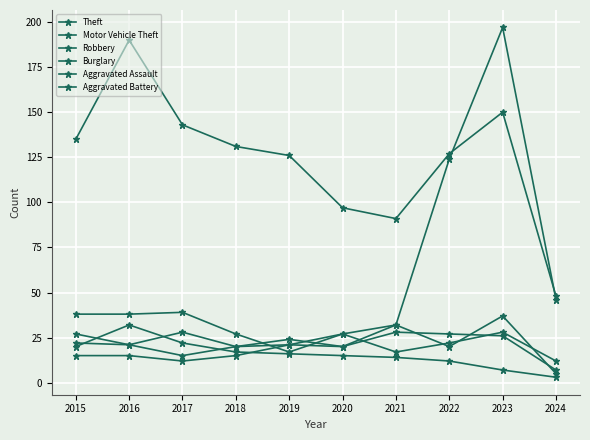

Rank the series at 2022 from lowest to highest value.

Burglary, Robbery, Aggravated Assault, Aggravated Battery, Motor Vehicle Theft, Theft